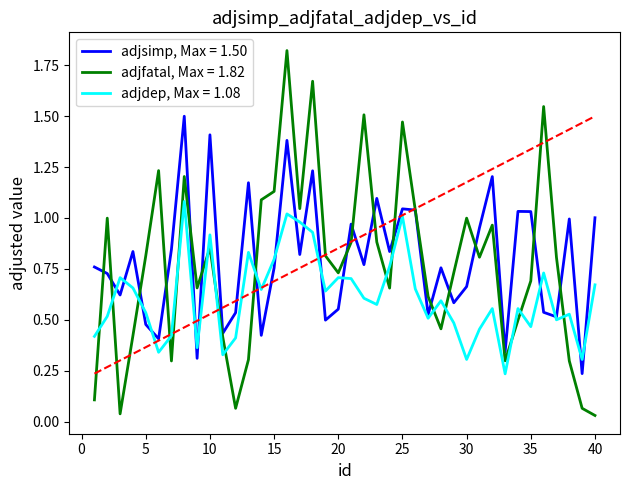

List the series in order of their peak value, highest first.

adjfatal, Max = 1.82, adjsimp, Max = 1.50, adjdep, Max = 1.08